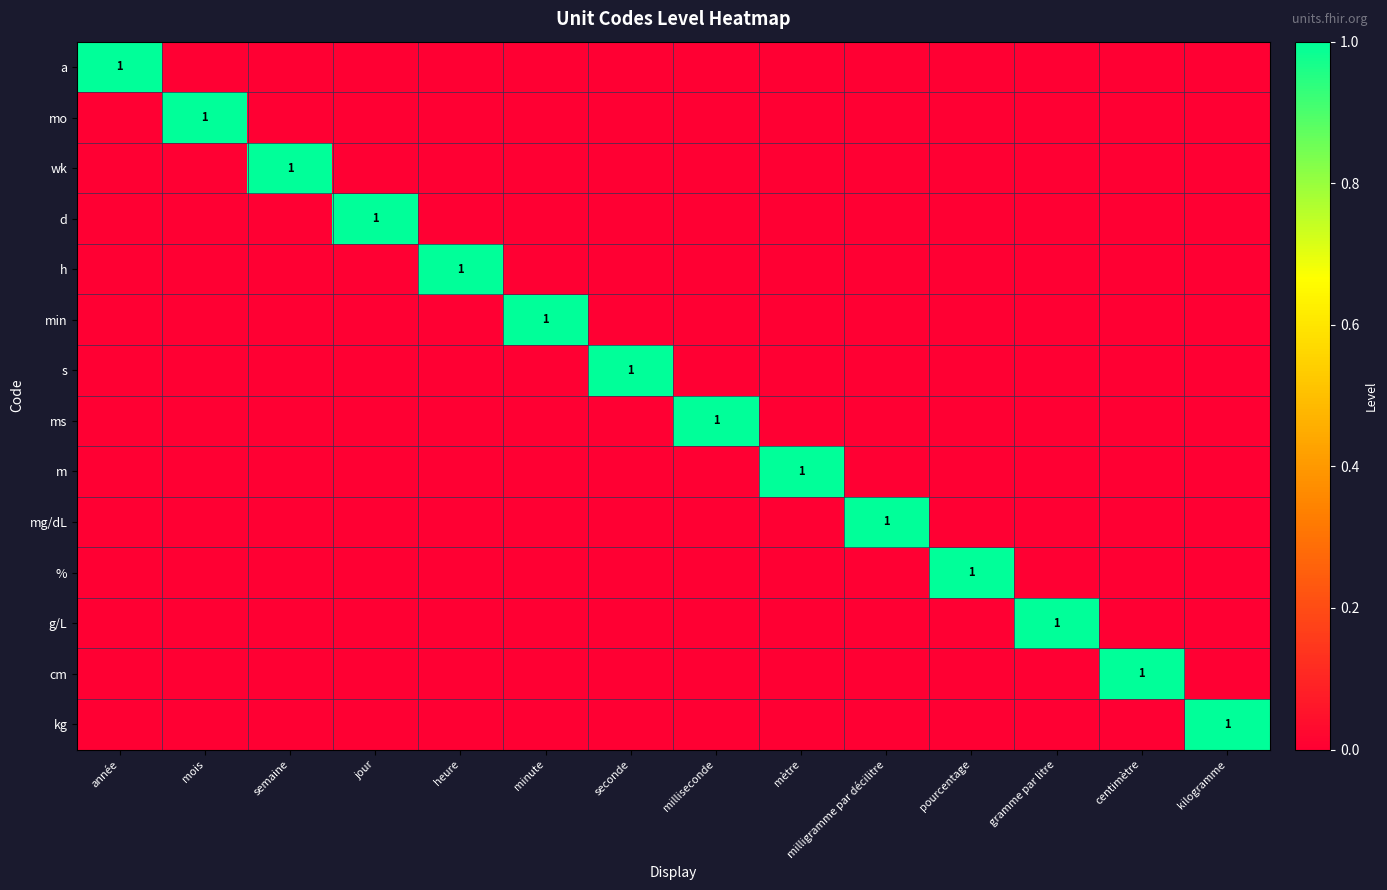

Which category has the highest value across all series?

année